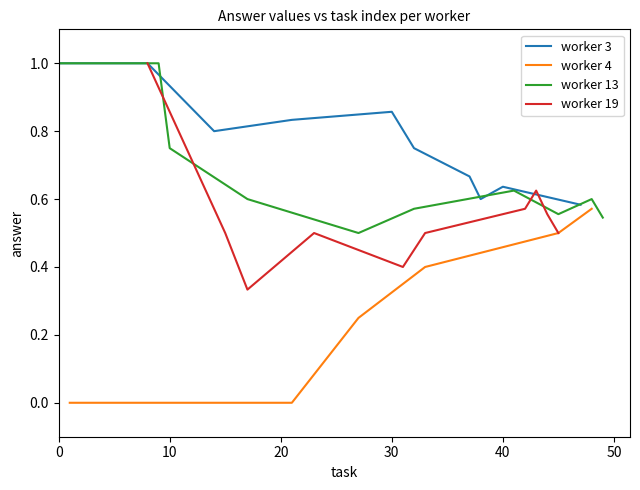

The value of answer_rate_worker_4 at 38 is -1. True or false?

False